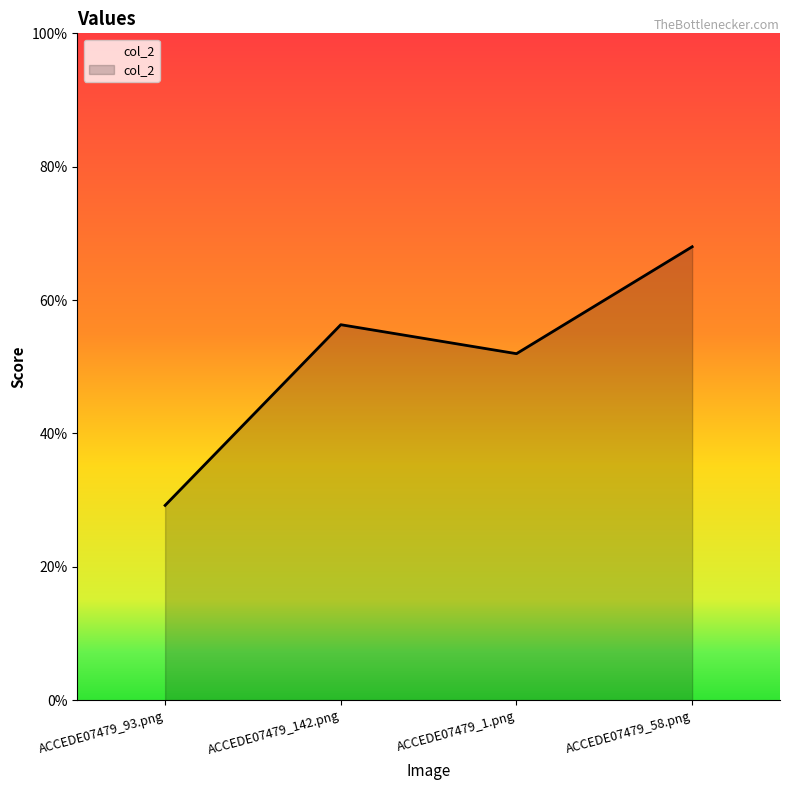

Rank the categories by value from highest to lowest.

ACCEDE07479_58.png, ACCEDE07479_142.png, ACCEDE07479_1.png, ACCEDE07479_93.png